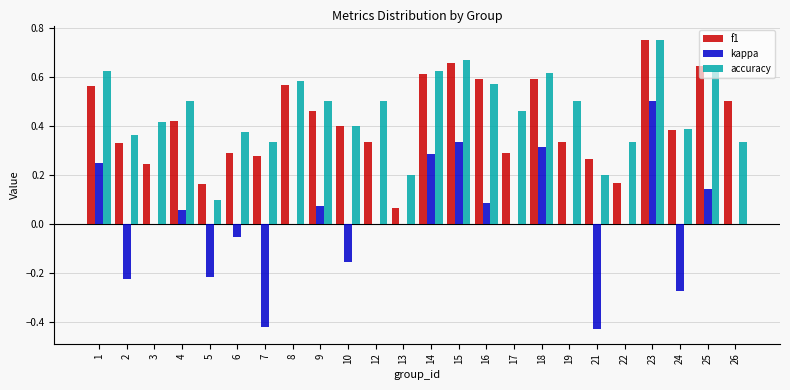

At which category does the chart reach its peak across all series?

23